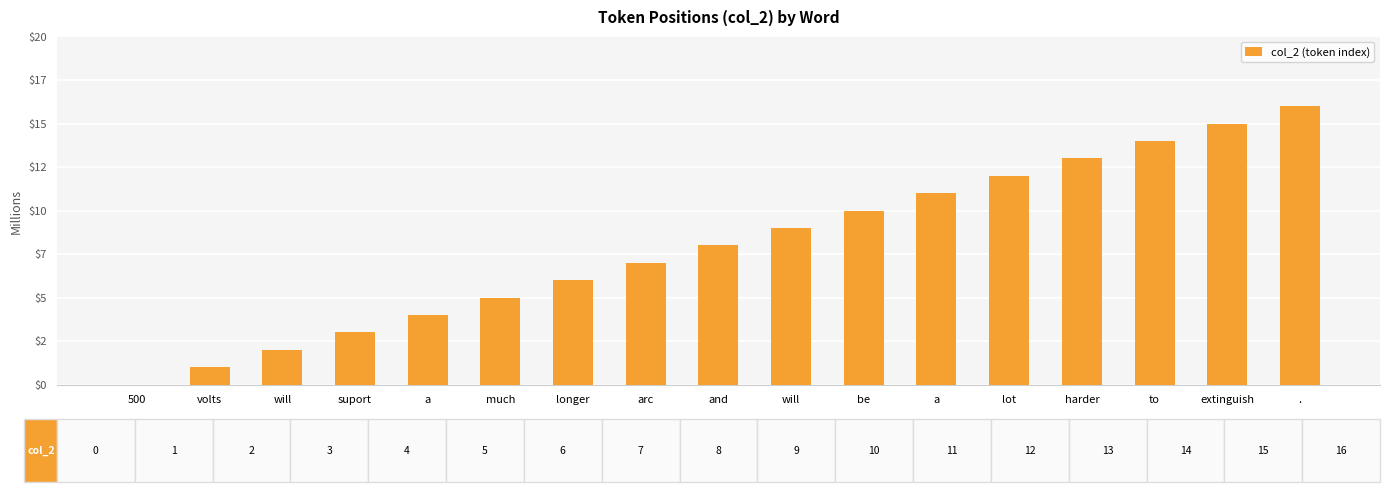

Between extinguish and lot, which is larger?

extinguish